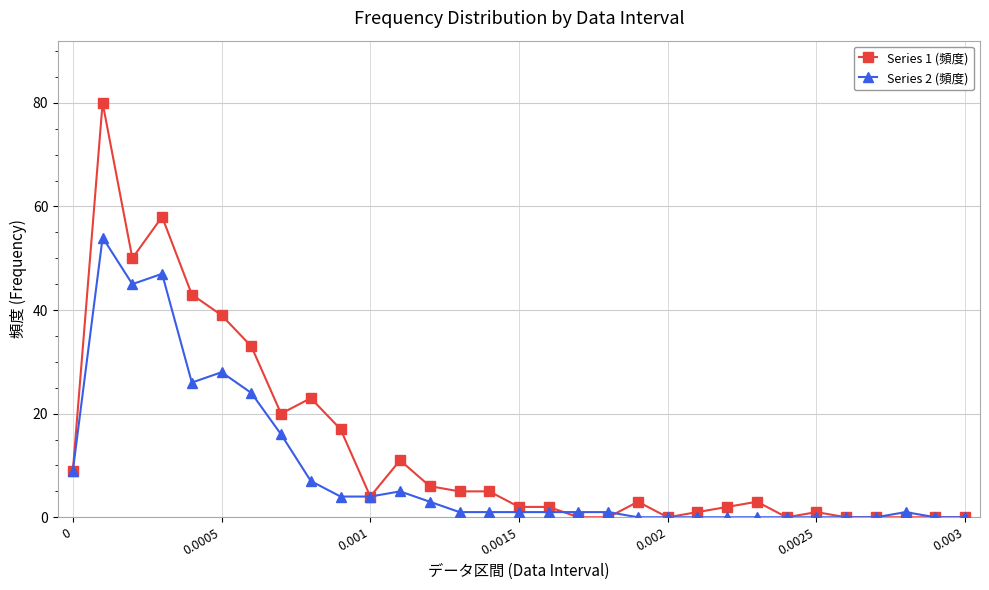

Count the number of categories in the chart.

31